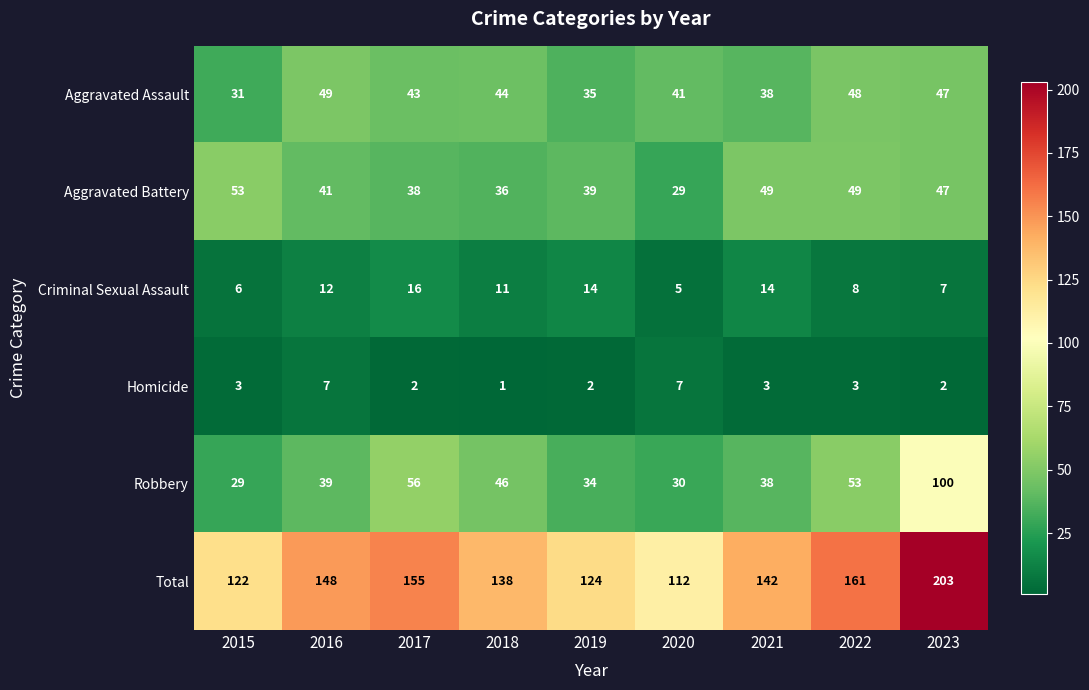

Is it true that Aggravated Assault equals 48 at 2022?

True